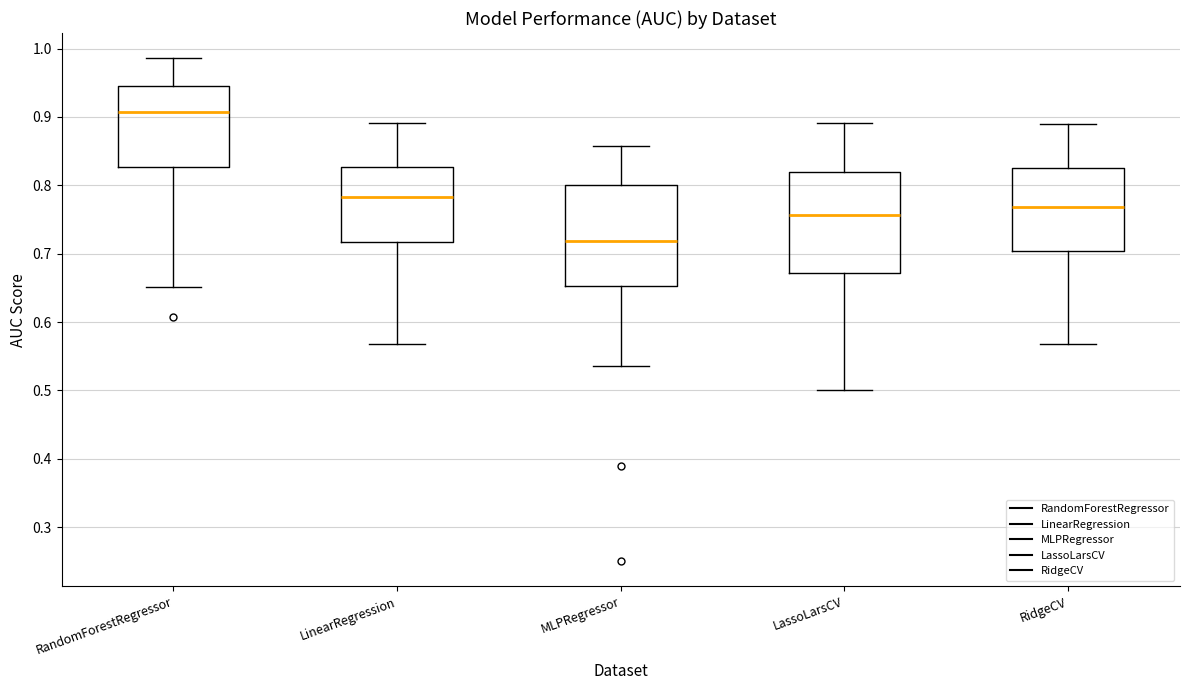

Reading left to right, transcribe this box plot: for each box, give where its median line is, the range the box spans, and where its two whiskers end, as read against the y-axis. The values are not printed on the chart, so give them approximately, as read against the axis.

RandomForestRegressor: median 0.91, box 0.83 to 0.94, whiskers 0.65 to 0.99
LinearRegression: median 0.78, box 0.72 to 0.83, whiskers 0.57 to 0.89
MLPRegressor: median 0.72, box 0.65 to 0.80, whiskers 0.54 to 0.86
LassoLarsCV: median 0.76, box 0.67 to 0.82, whiskers 0.50 to 0.89
RidgeCV: median 0.77, box 0.70 to 0.83, whiskers 0.57 to 0.89